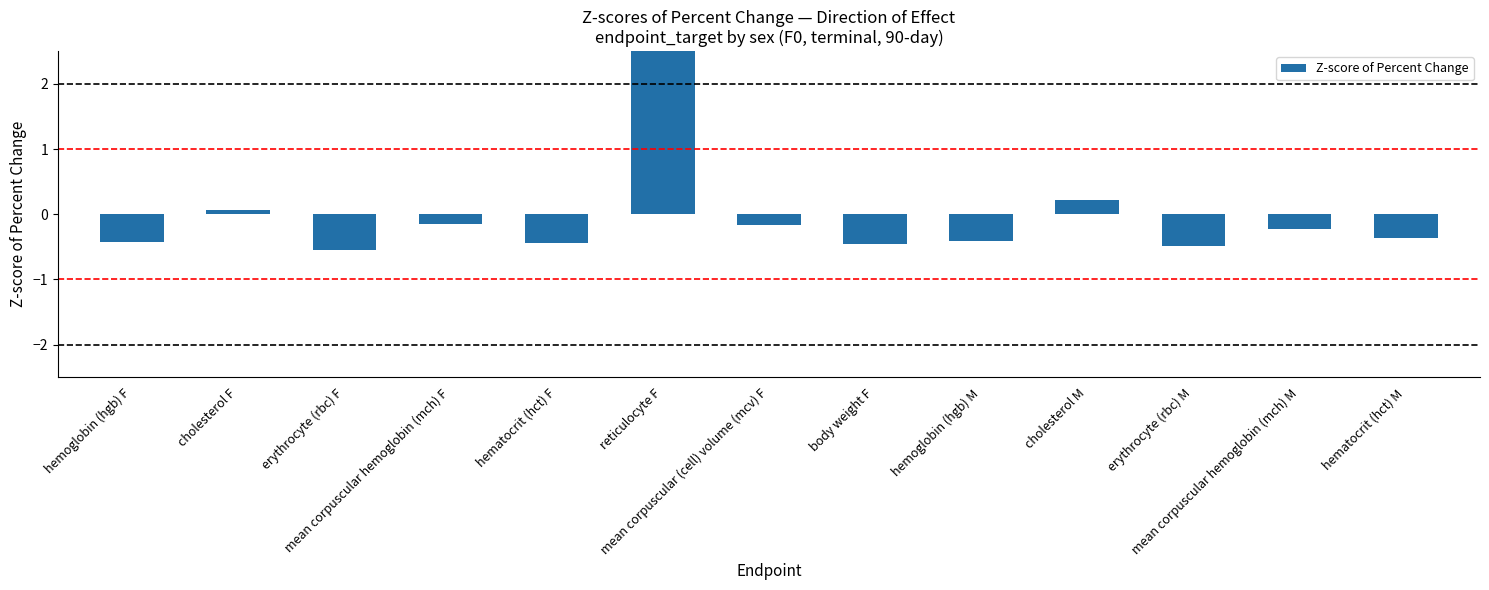

Rank the categories by value from lowest to highest.

erythrocyte (rbc) F, erythrocyte (rbc) M, body weight F, hematocrit (hct) F, hemoglobin (hgb) F, hemoglobin (hgb) M, hematocrit (hct) M, mean corpuscular hemoglobin (mch) M, mean corpuscular (cell) volume (mcv) F, mean corpuscular hemoglobin (mch) F, cholesterol F, cholesterol M, reticulocyte F